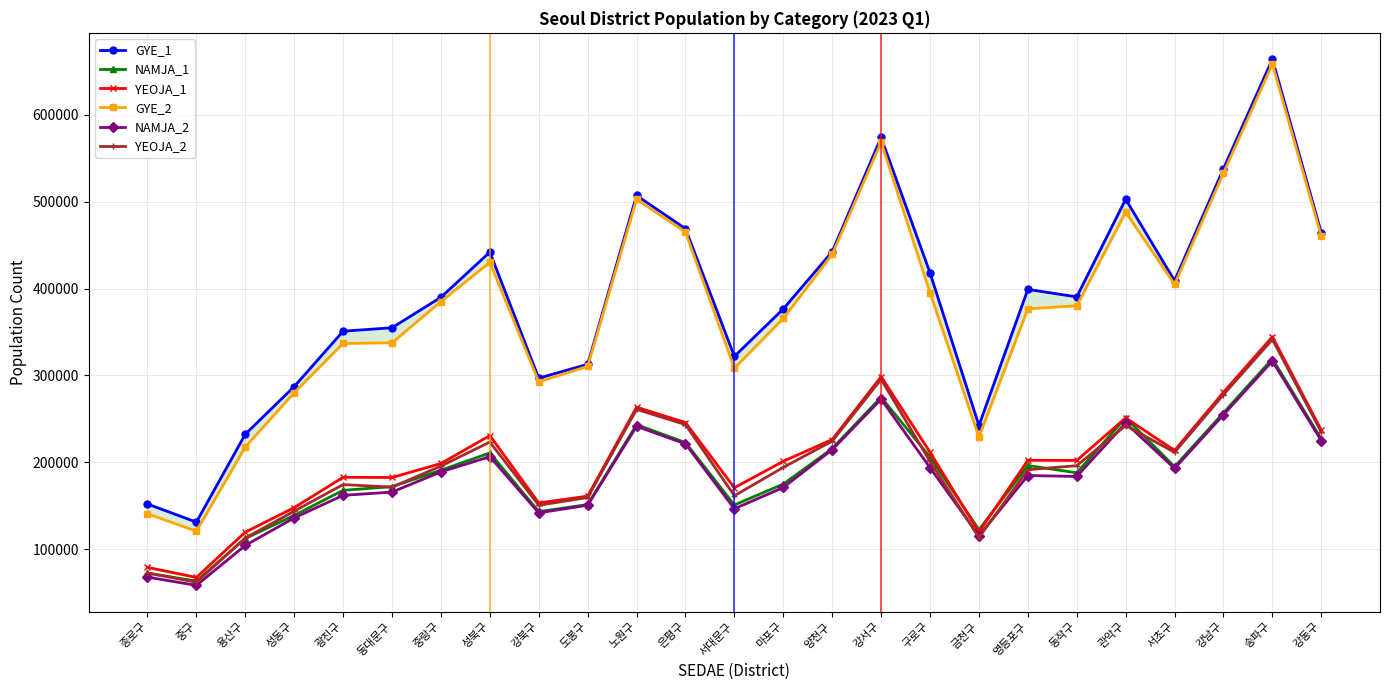

Reading left to right, what are all the values shown in this chart?

GYE_1: 152212	131390	232482	287240	350925	354884	389928	441855	296934	312858	506989	468766	321966	376542	442345	573711	417983	242467	398999	390377	502628	408979	537817	663704	464027
NAMJA_1: 72819	63576	112608	139171	167983	172178	191122	210937	143493	151589	243433	222911	151089	175162	215983	275046	206221	122577	196502	188069	251376	195160	257121	319139	226905
YEOJA_1: 79393	67814	119874	148069	182942	182706	198806	230918	153441	161269	263556	245855	170877	201380	226362	298665	211762	119890	202497	202308	251252	213819	280696	344565	237122
GYE_2: 141060	120963	217756	280240	336801	337574	385003	430100	292762	310509	502515	464871	308437	365570	439219	568287	395183	229307	376614	380201	487815	404831	532798	658006	459982
NAMJA_2: 68170	58699	104640	136233	162209	165933	189186	206634	142028	150806	241532	221350	146732	171215	214703	272693	194039	115624	184973	183900	245376	193158	254811	316564	225091
YEOJA_2: 72890	62264	113116	144007	174592	171641	195817	223466	150734	159703	260983	243521	161705	194355	224516	295594	201144	113683	191641	196301	242439	211673	277987	341442	234891